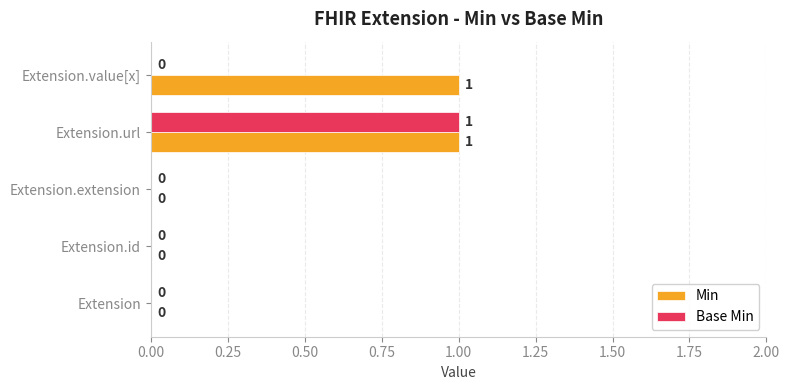

What are all the series names shown in the legend?

Min, Base Min